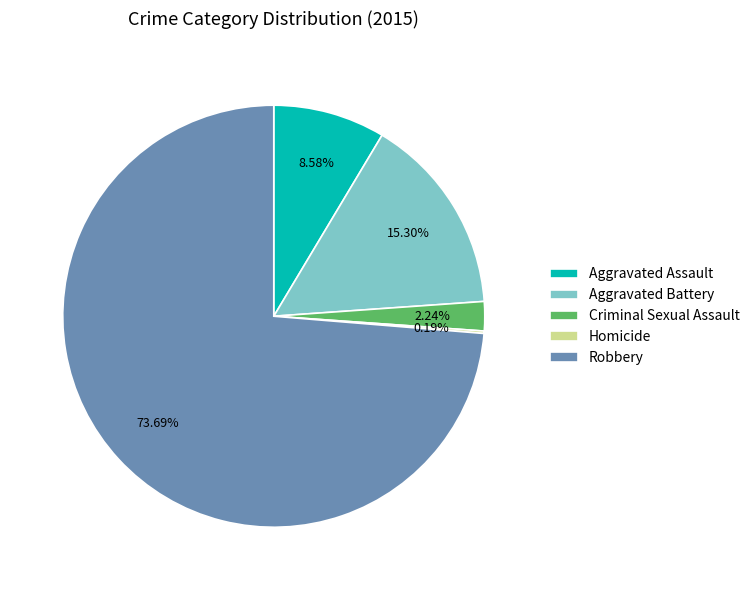

To the nearest percent, what percentage of the pie is Criminal Sexual Assault?

2%